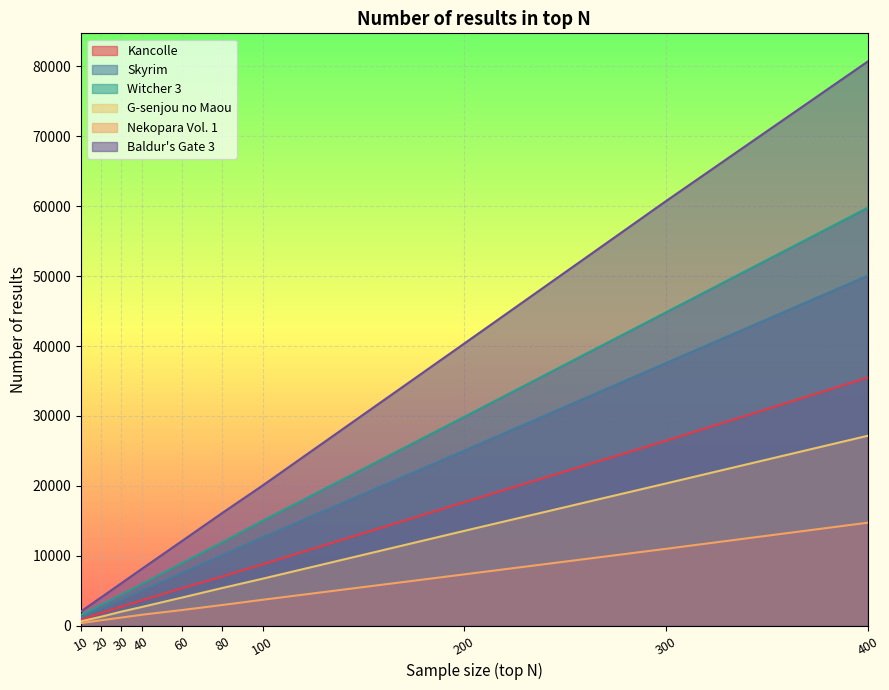

What is the greatest value displayed?

80687